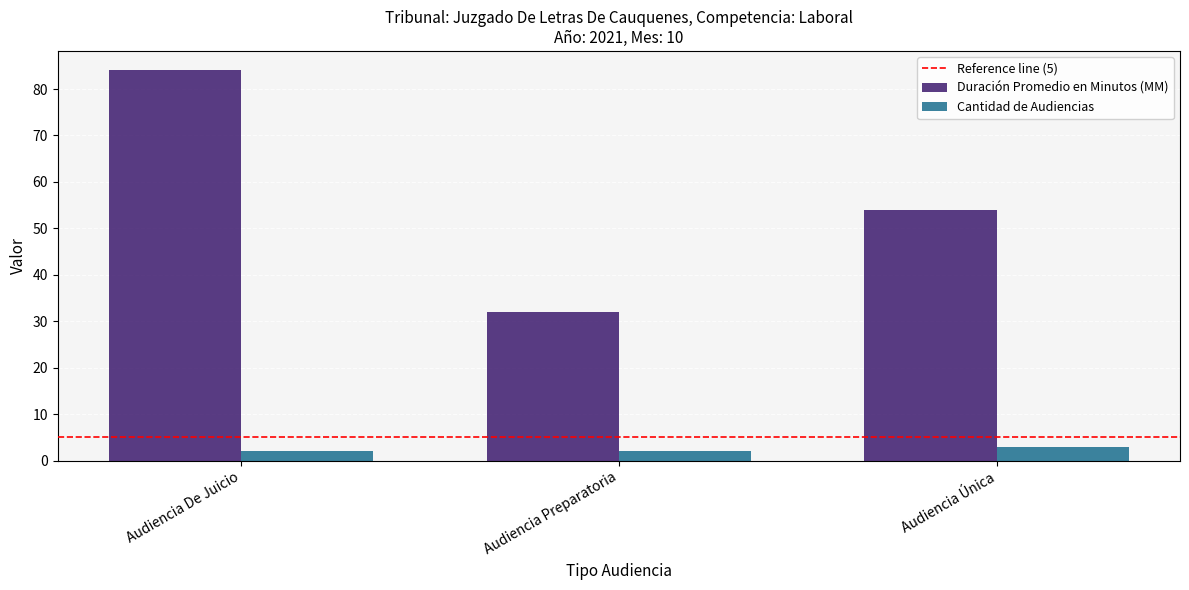

Reading left to right, list all the values displayed in this chart.

Duración Promedio en Minutos (MM): Audiencia De Juicio=84	Audiencia Preparatoria=32	Audiencia Única=54
Cantidad de Audiencias: Audiencia De Juicio=2	Audiencia Preparatoria=2	Audiencia Única=3